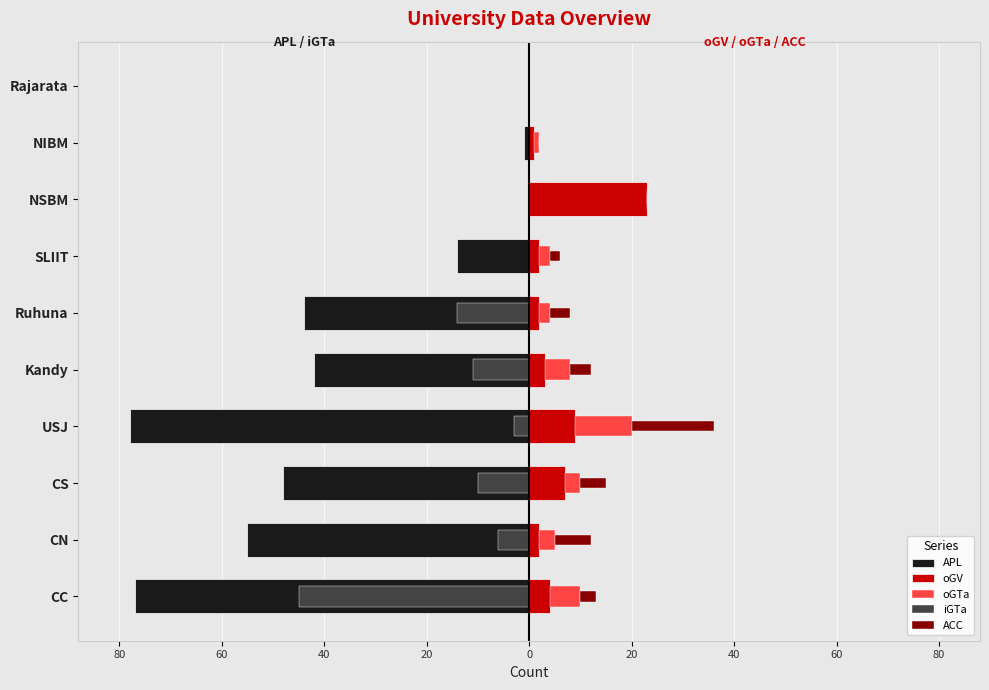

Reading left to right, transcribe all the data shown in this chart.

APL: -77	-55	-48	-78	-42	-44	-14	0	-1	0
oGV: 4	2	7	9	3	2	2	23	1	0
oGTa: 6	3	3	11	5	2	2	0	1	0
iGTa: -45	-6	-10	-3	-11	-14	0	0	0	0
ACC: 3	7	5	16	4	4	2	0	0	0